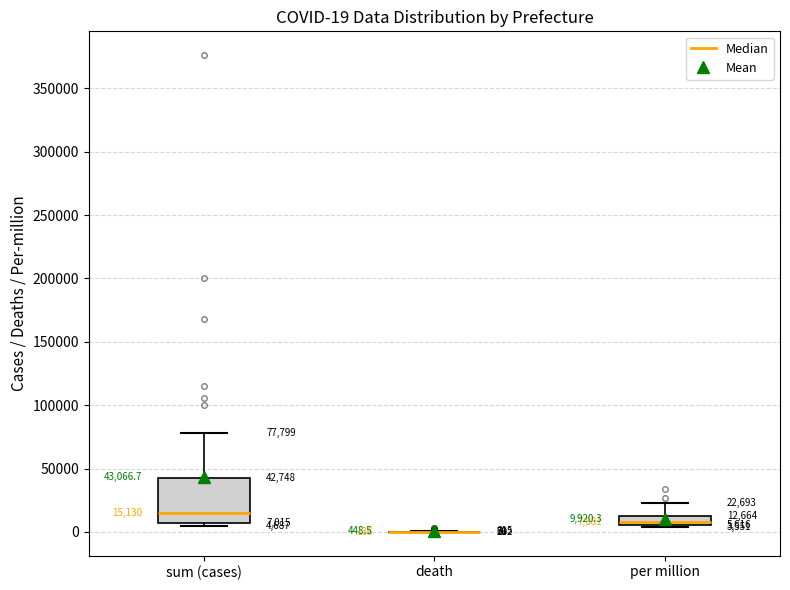

Which box is the tallest, from its lower edge to its upper edge?

sum (cases)